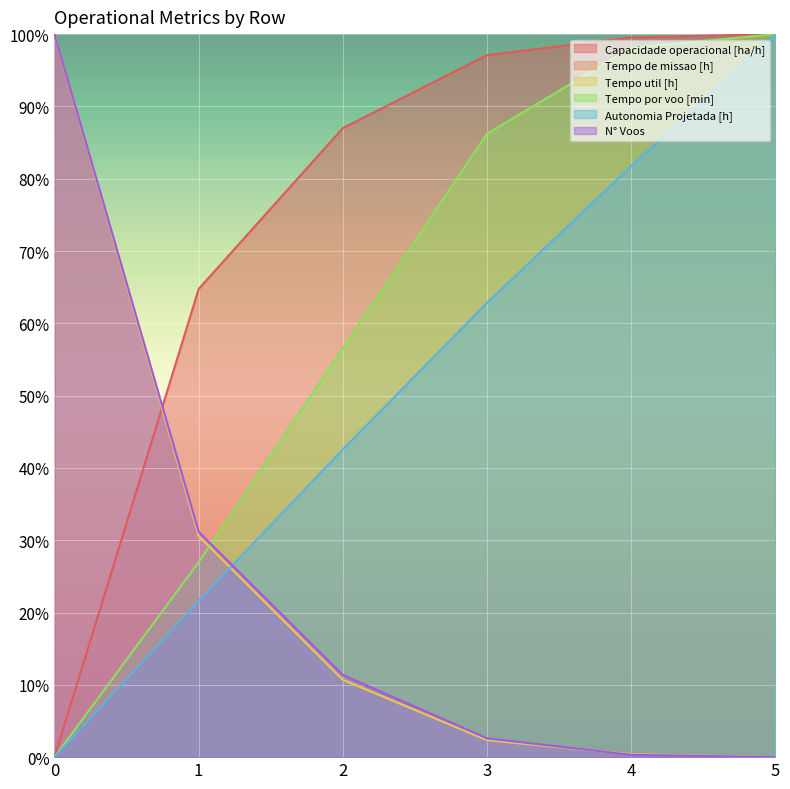

How many categories are shown in the chart?

6